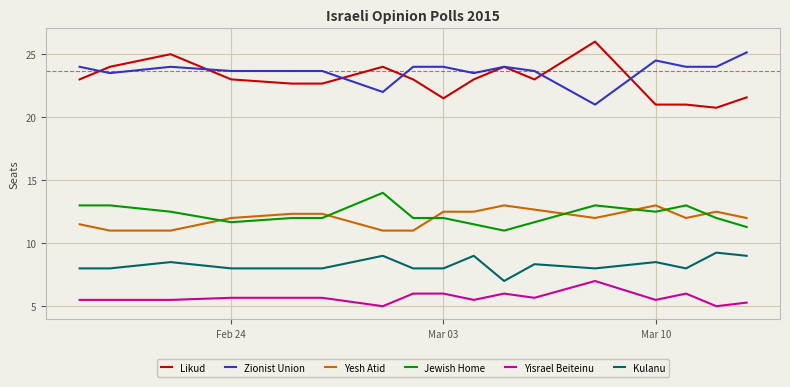

What are all the series names shown in the legend?

Likud, Zionist Union, Yesh Atid, Jewish Home, Yisrael Beiteinu, Kulanu